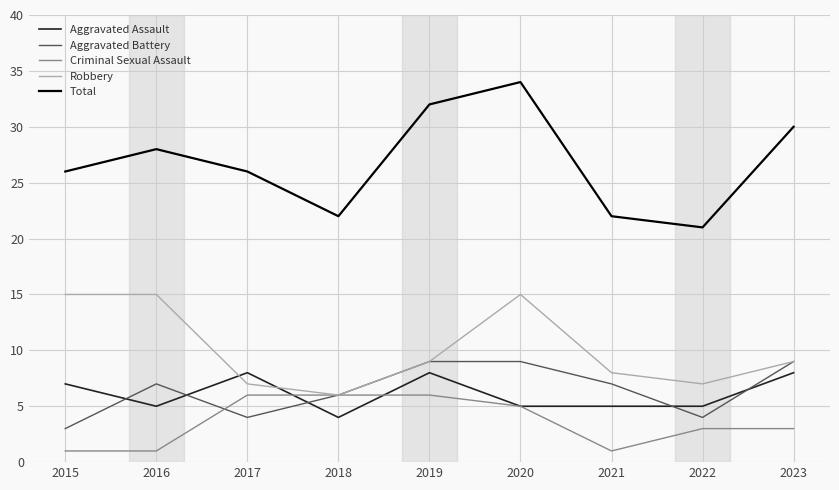

How many categories are shown in the chart?

9